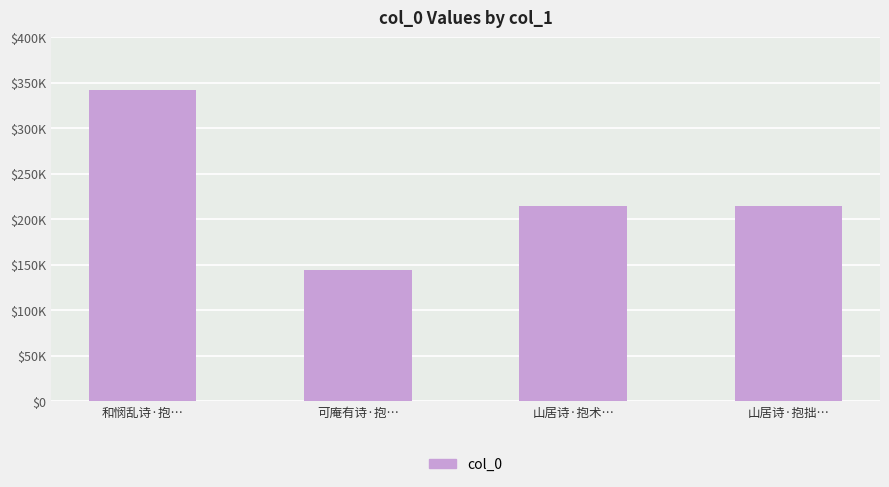

Where does the data first go above 214860?

和悯乱诗·抱…